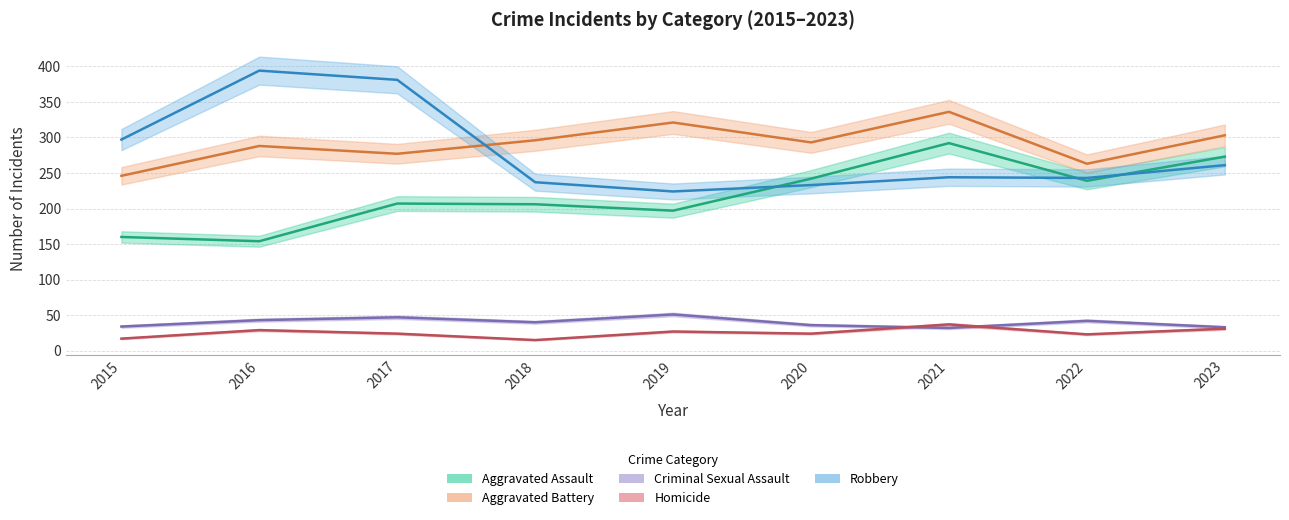

The Aggravated Battery series shows 489 at 2018. True or false?

False